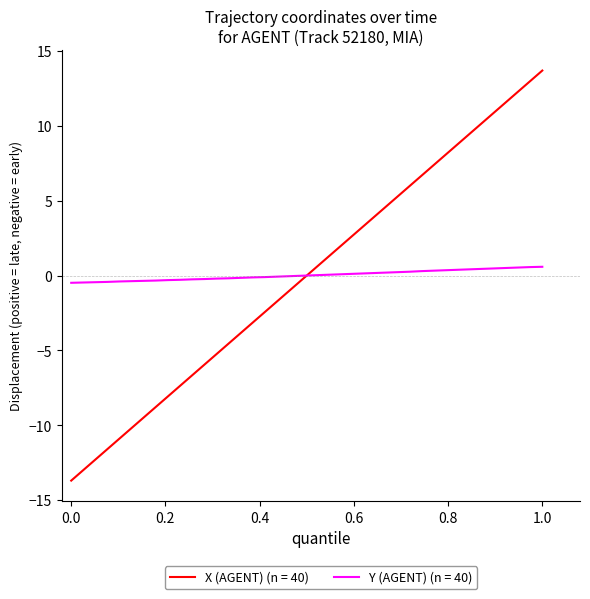

What is the highest value of the X (AGENT) (n = 40) series?

13.7